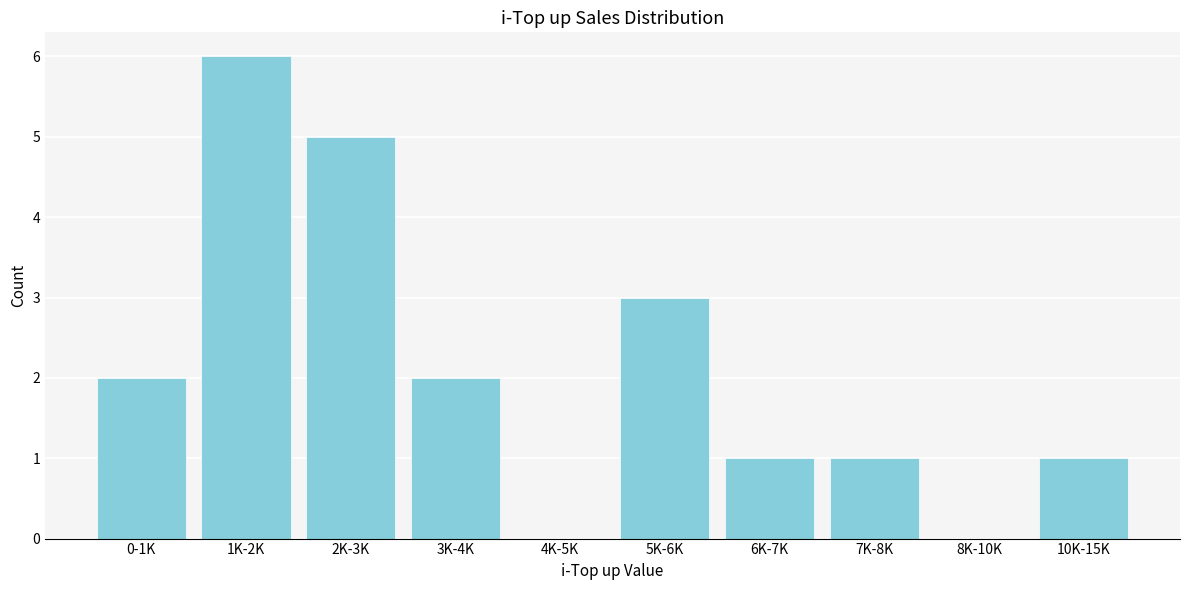

Reading left to right, list all the values displayed in this chart.

0-1K=2	1K-2K=6	2K-3K=5	3K-4K=2	4K-5K=0	5K-6K=3	6K-7K=1	7K-8K=1	8K-10K=0	10K-15K=1